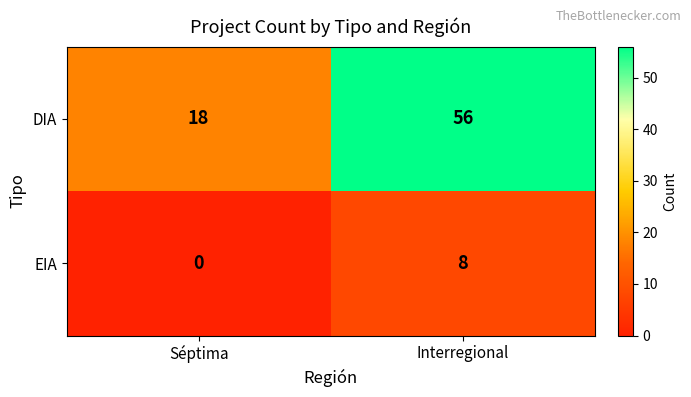

The DIA series shows 38 at Interregional. True or false?

False